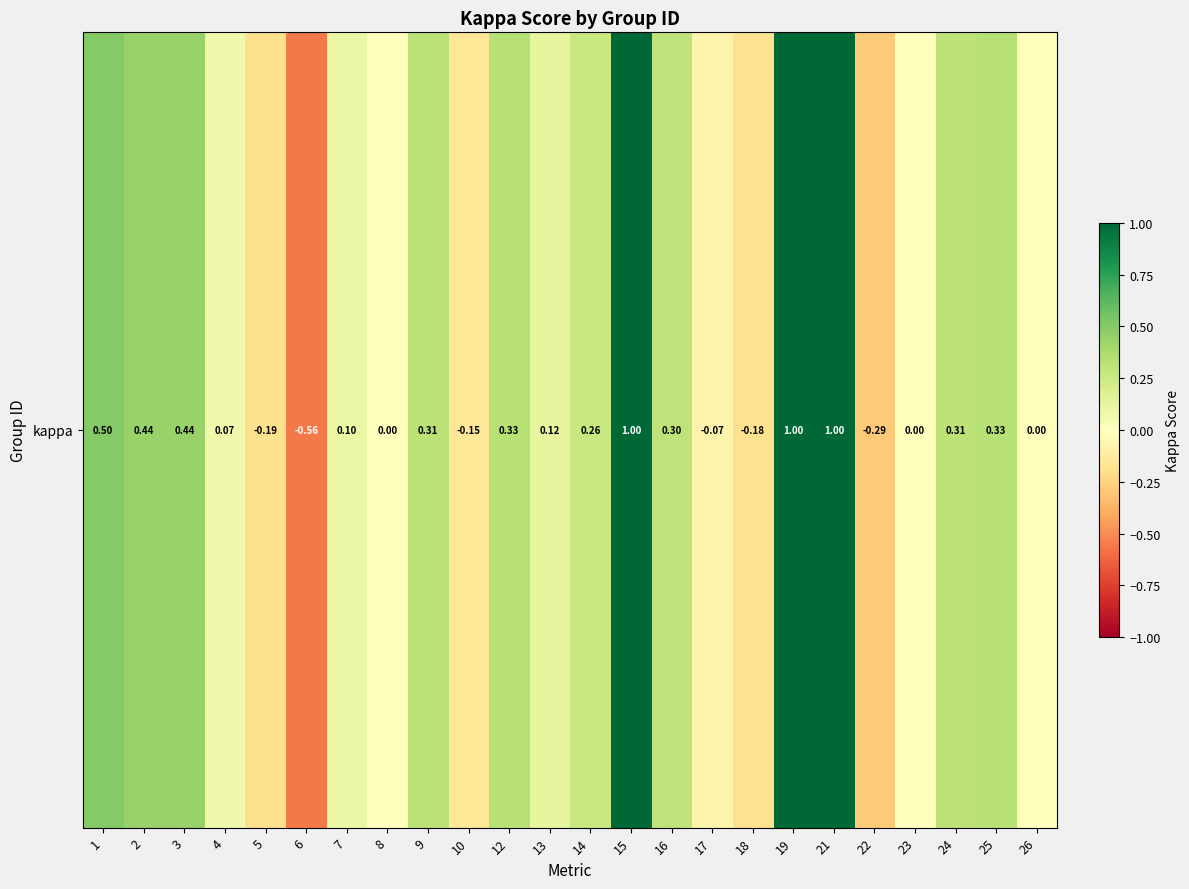

What is the minimum value shown in the chart?

-0.6